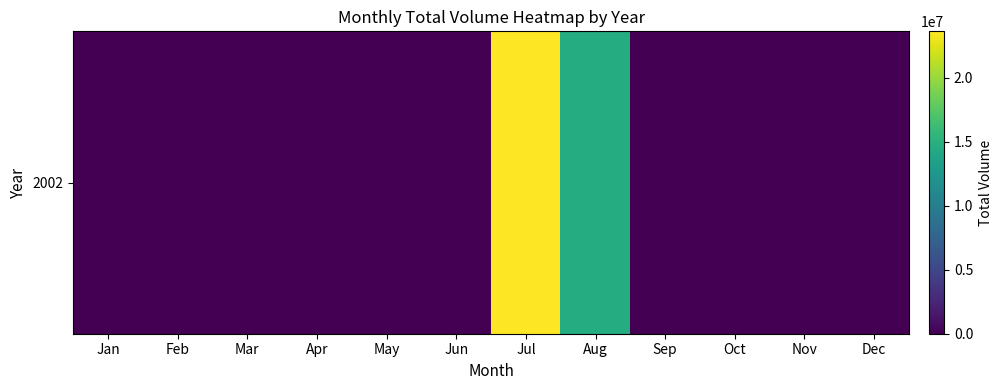

Reading right to left, extract all data points from this chart.

Dec=0	Nov=0	Oct=0	Sep=0	Aug=14591180	Jul=23605410	Jun=0	May=0	Apr=0	Mar=0	Feb=0	Jan=0